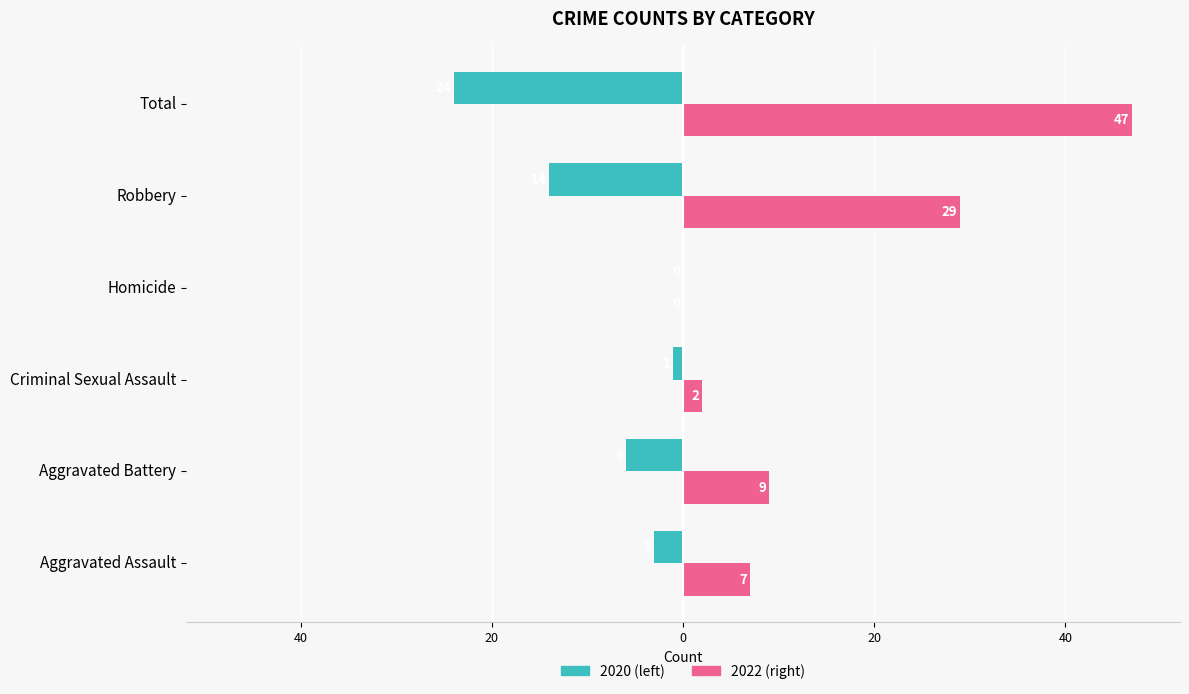

Which category has the highest value across all series?

Total